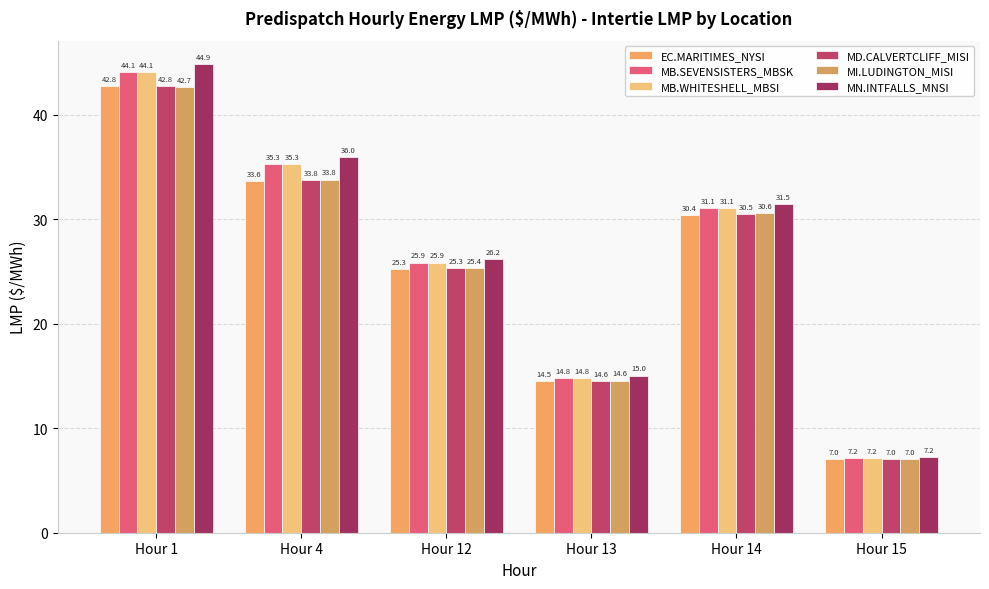

Which category has the highest value across all series?

Hour 1